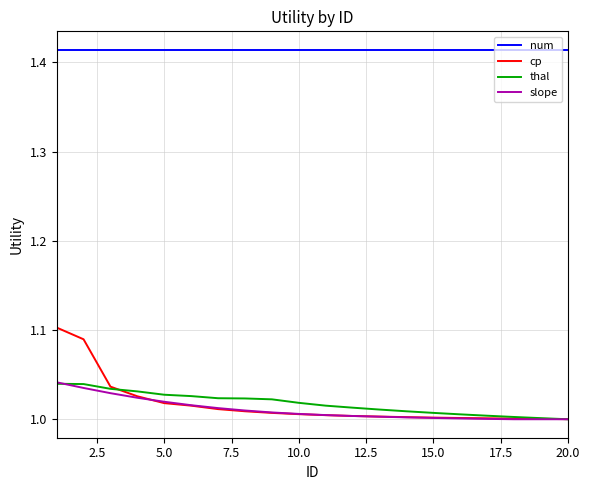

True or false: cp and num cross at least once.

False